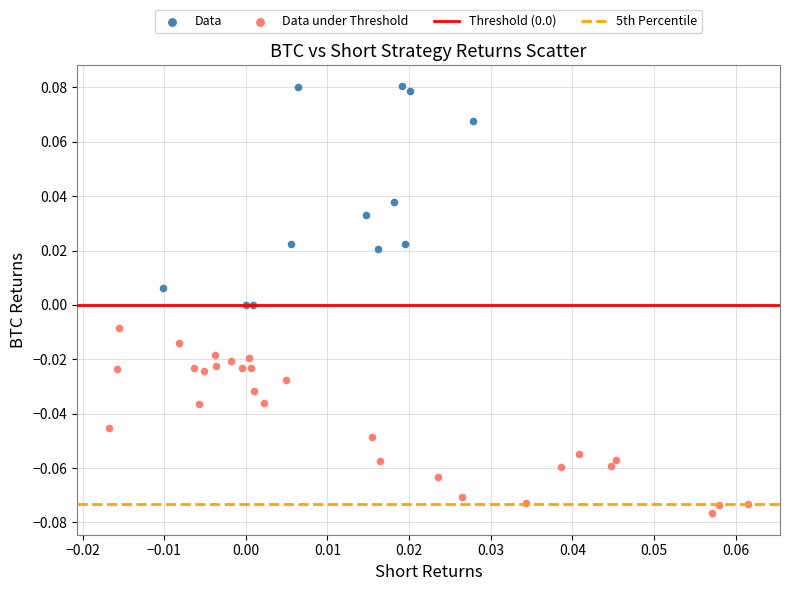

Which series reaches the maximum Y coordinate?

Data